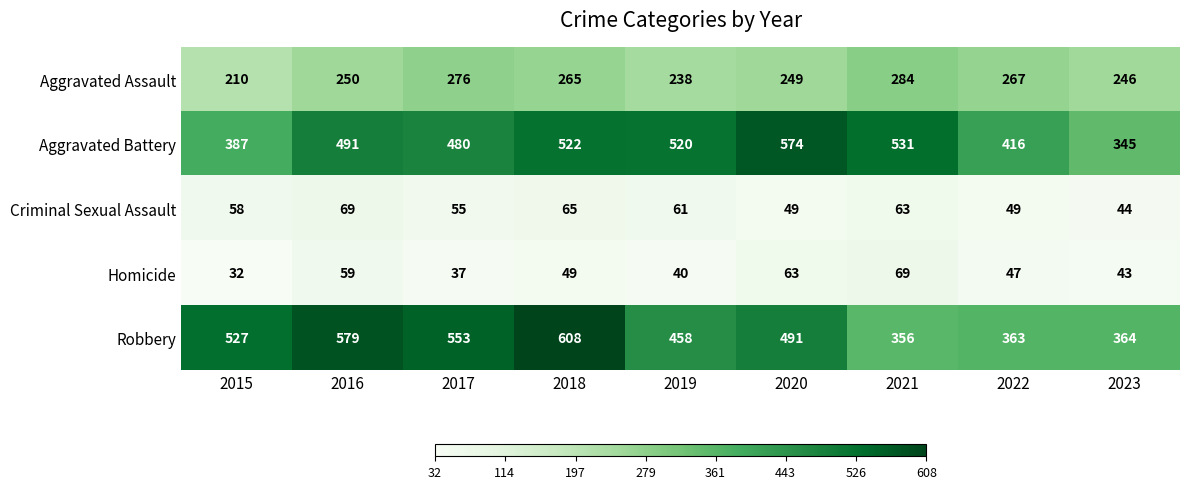

Count the number of data series in this chart.

5